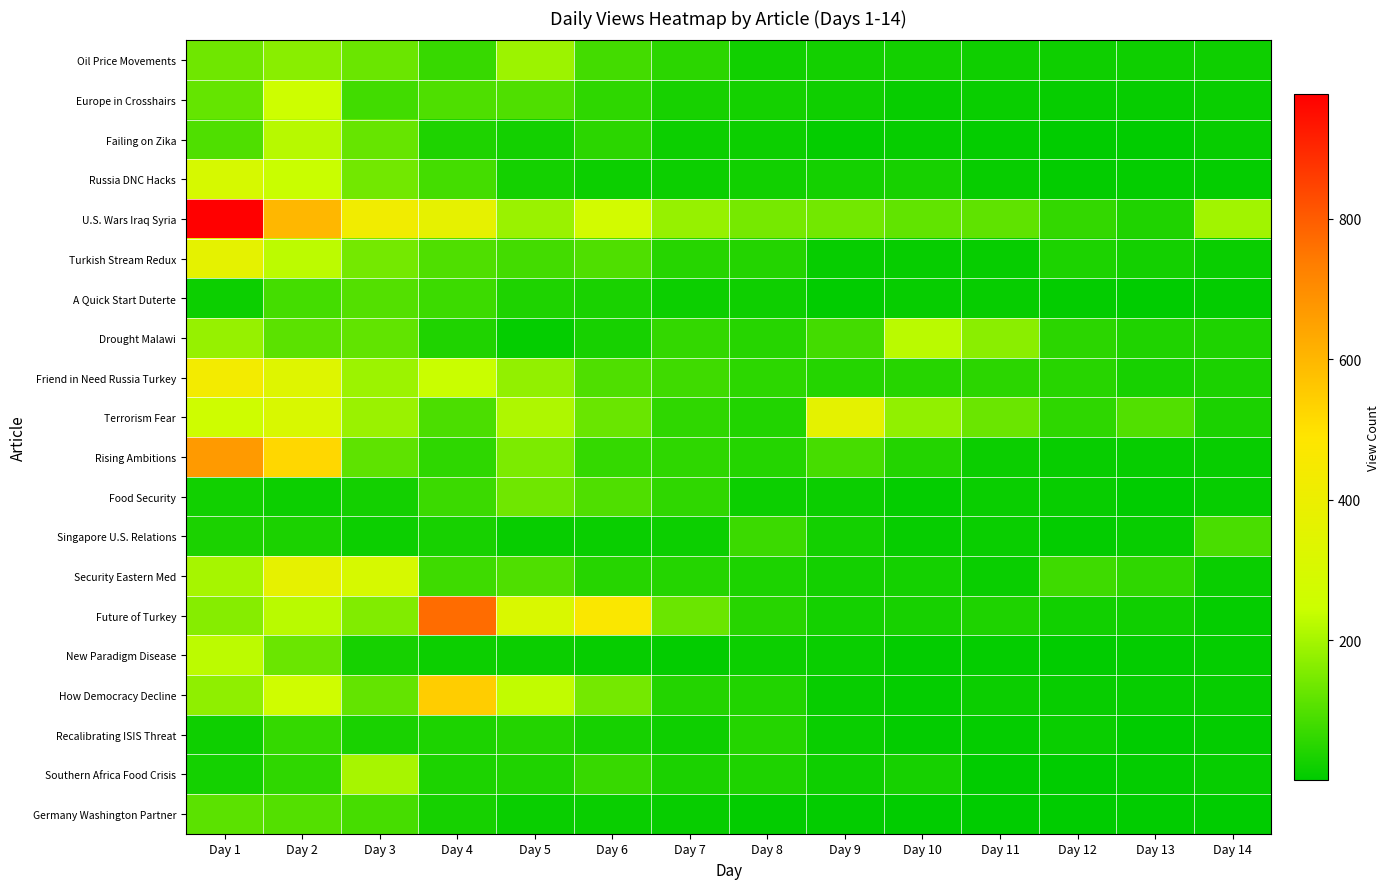

At how many categories does at least one series exceed 518?

3